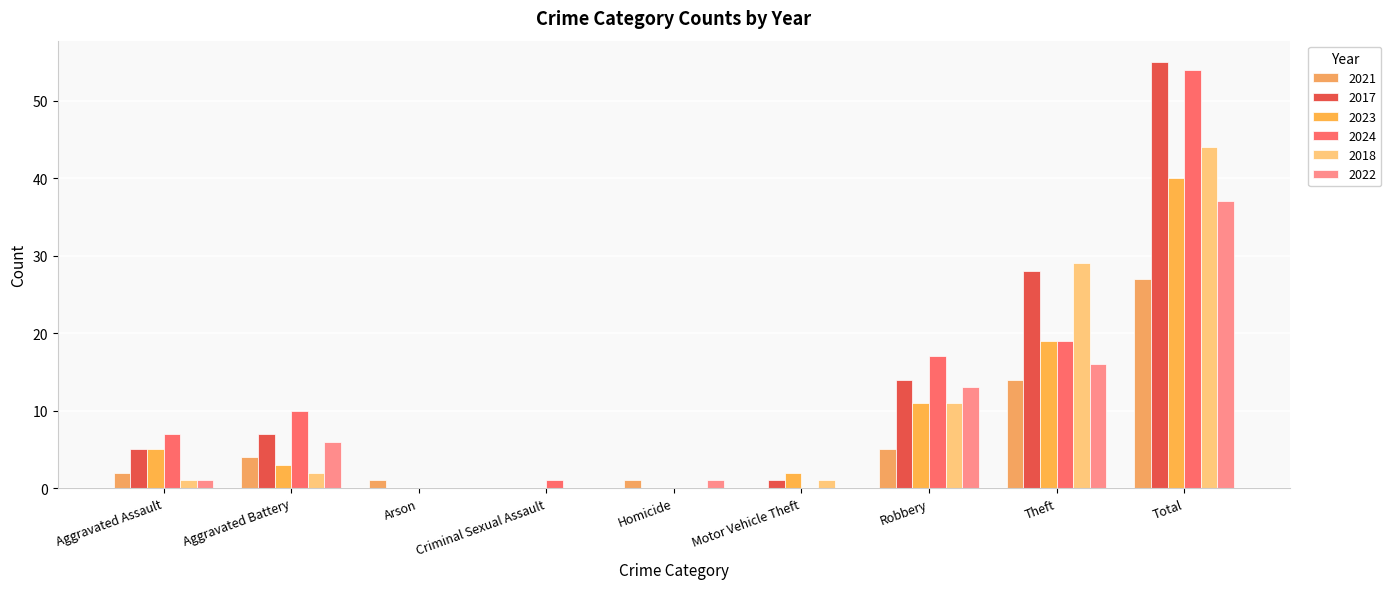

Reading left to right, transcribe all the data shown in this chart.

2021: Aggravated Assault=2	Aggravated Battery=4	Arson=1	Criminal Sexual Assault=0	Homicide=1	Motor Vehicle Theft=0	Robbery=5	Theft=14	Total=27
2017: Aggravated Assault=5	Aggravated Battery=7	Arson=0	Criminal Sexual Assault=0	Homicide=0	Motor Vehicle Theft=1	Robbery=14	Theft=28	Total=55
2023: Aggravated Assault=5	Aggravated Battery=3	Arson=0	Criminal Sexual Assault=0	Homicide=0	Motor Vehicle Theft=2	Robbery=11	Theft=19	Total=40
2024: Aggravated Assault=7	Aggravated Battery=10	Arson=0	Criminal Sexual Assault=1	Homicide=0	Motor Vehicle Theft=0	Robbery=17	Theft=19	Total=54
2018: Aggravated Assault=1	Aggravated Battery=2	Arson=0	Criminal Sexual Assault=0	Homicide=0	Motor Vehicle Theft=1	Robbery=11	Theft=29	Total=44
2022: Aggravated Assault=1	Aggravated Battery=6	Arson=0	Criminal Sexual Assault=0	Homicide=1	Motor Vehicle Theft=0	Robbery=13	Theft=16	Total=37